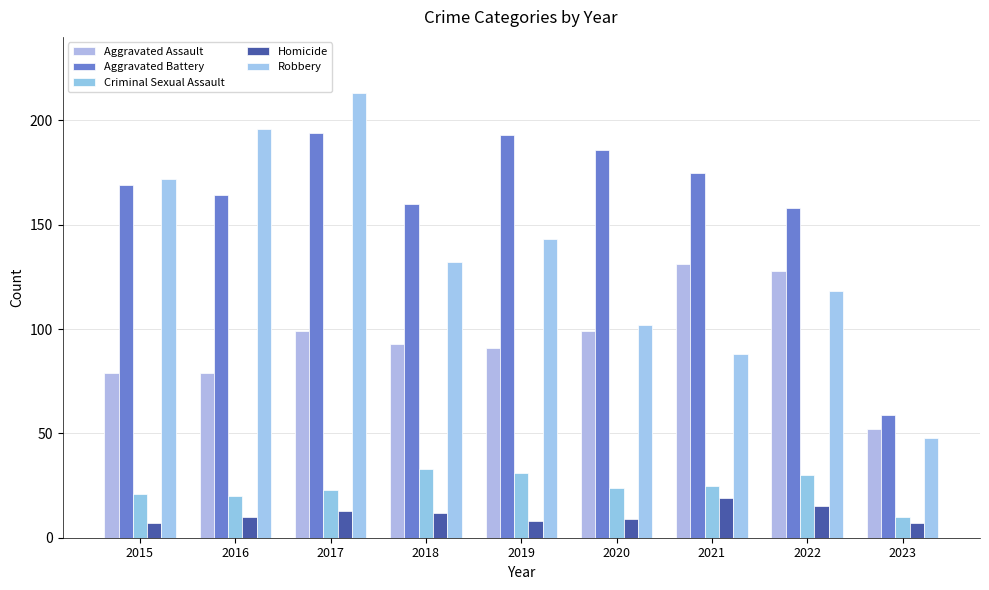

What is the highest value of the Criminal Sexual Assault series?

33